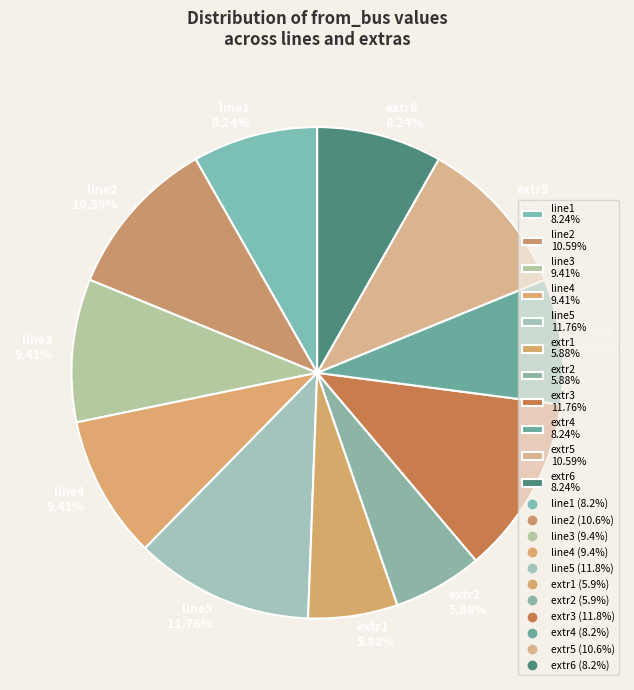

Between extr2 and line4, which is larger?

line4